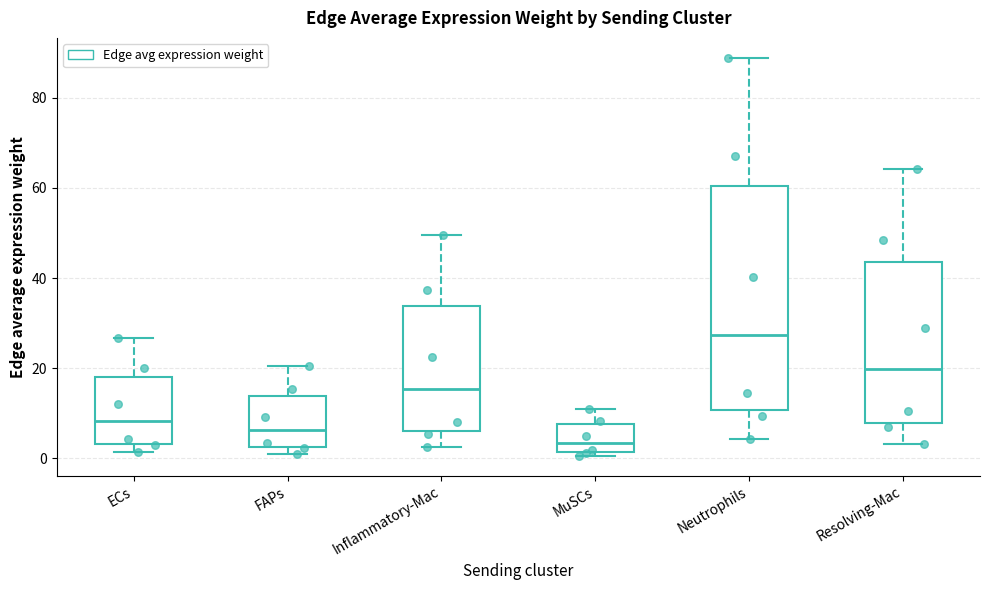

Which box has the highest median line?

Neutrophils